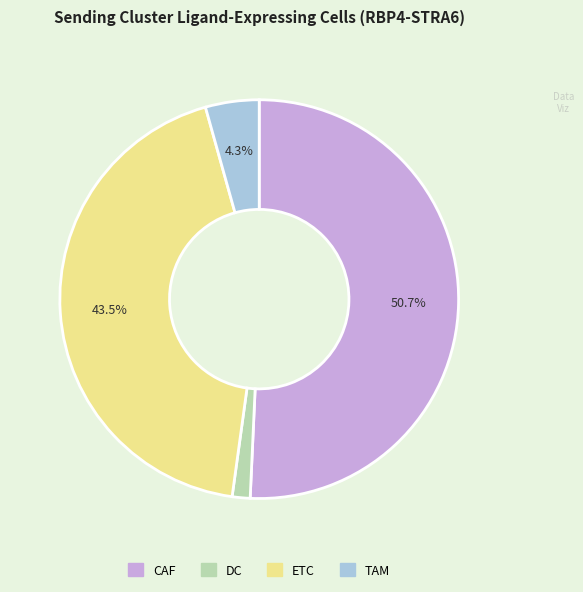

Is the sum of ETC and CAF greater than half?

Yes